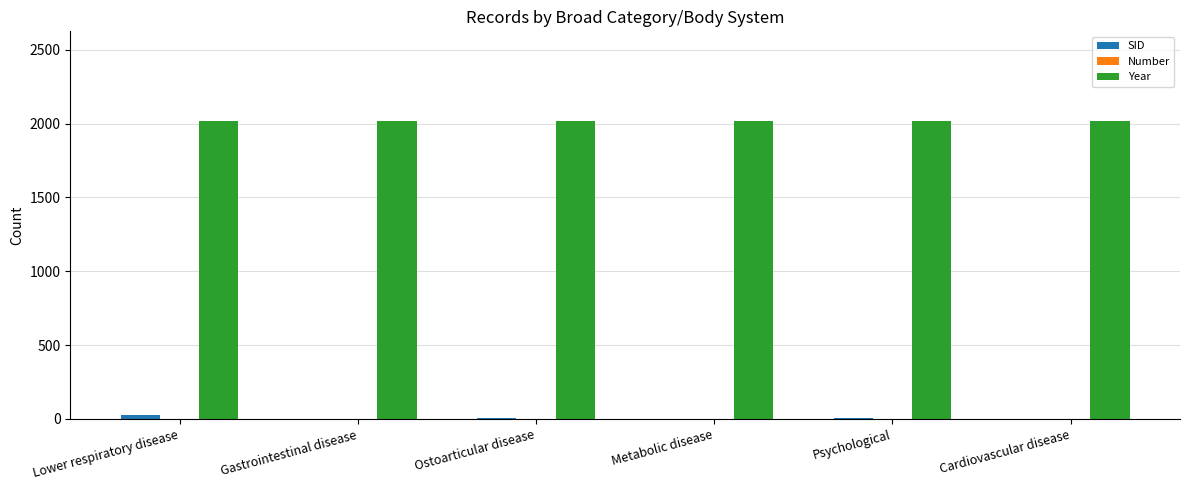

Is it true that Year equals 2019 at Cardiovascular disease?

True